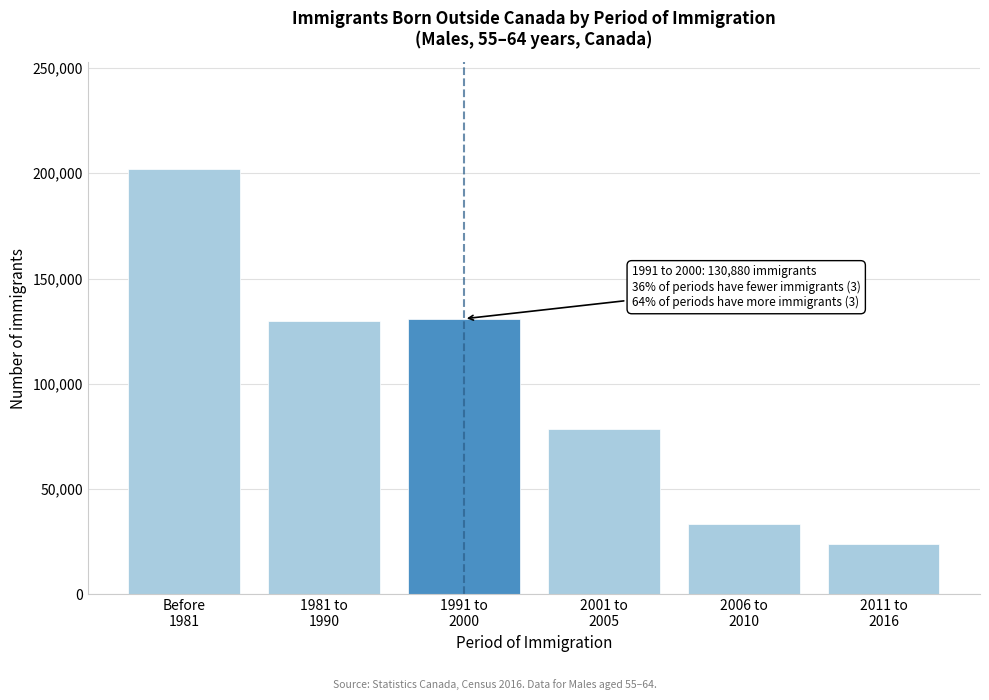

What is the difference between the maximum and minimum values?

178175